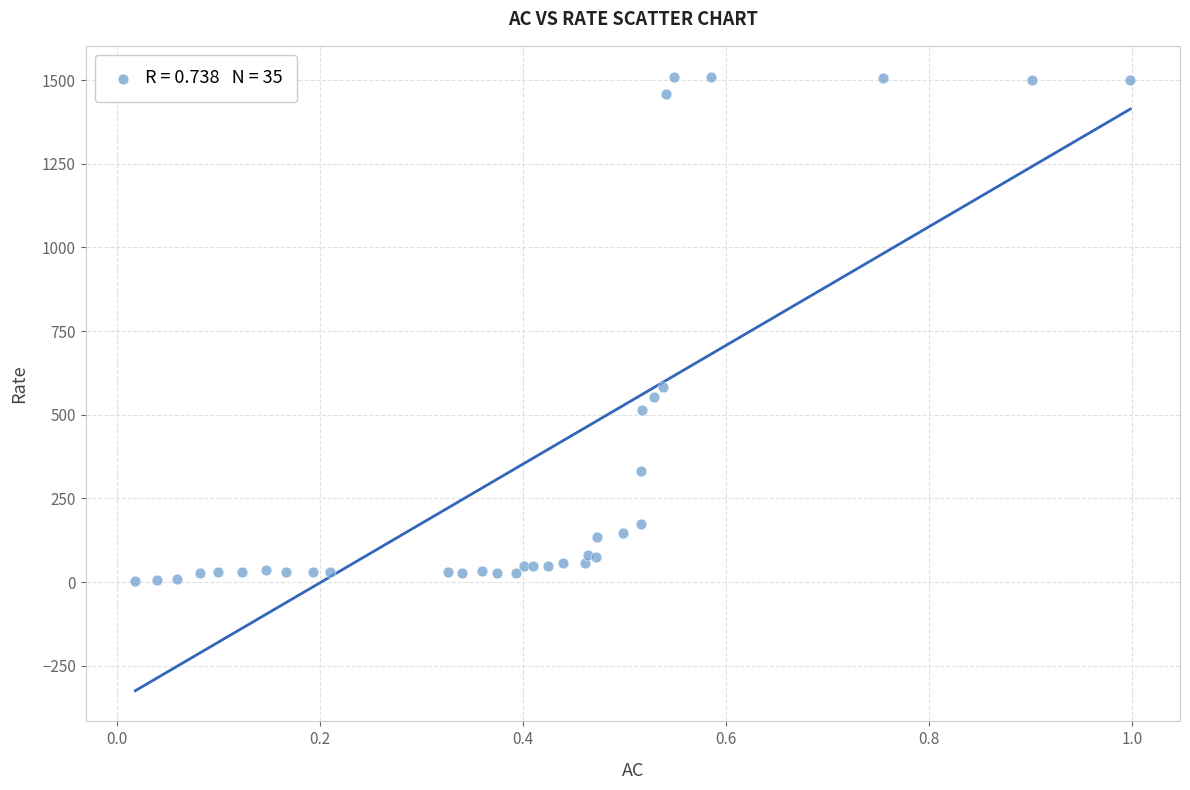

What Y value in the scatter plot is closest to 756?

584.1